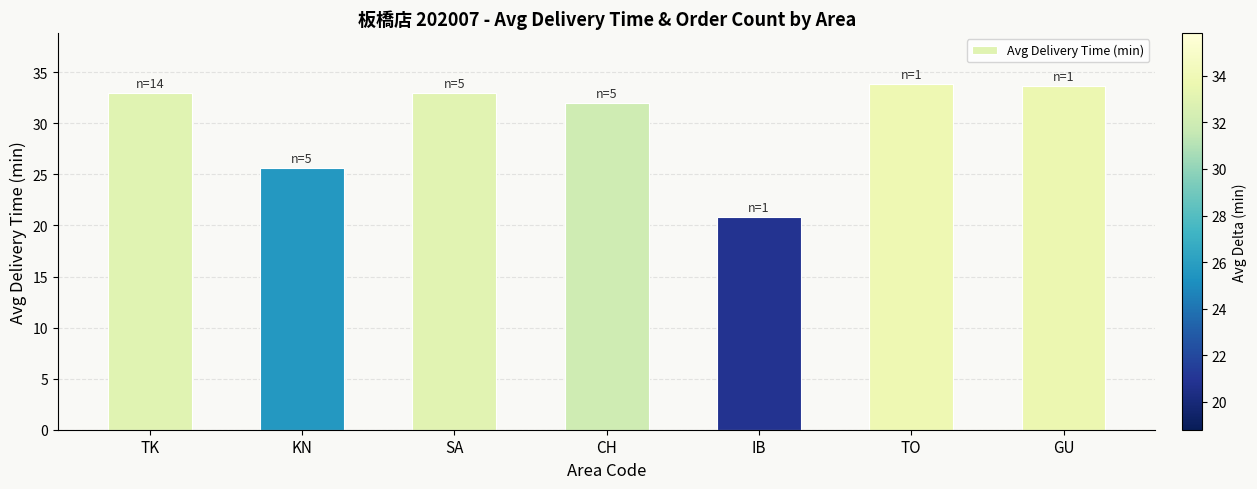

How many distinct data groups are displayed?

1